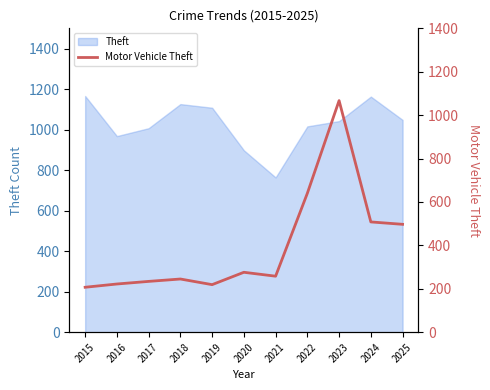

The value of Theft at 2019 is 1876. True or false?

False